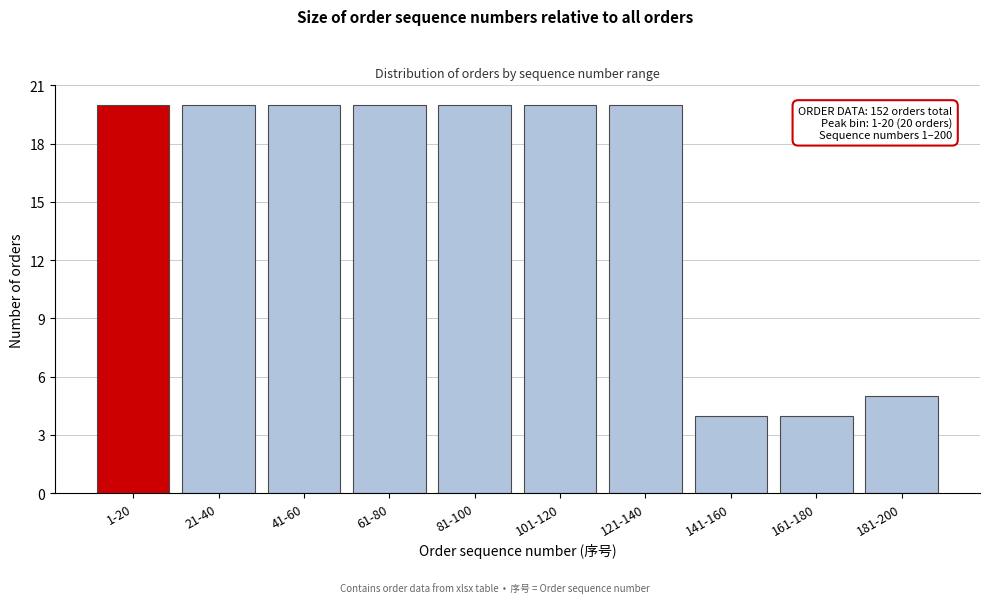

Reading left to right, list all the values displayed in this chart.

20	20	20	20	20	20	20	4	4	5